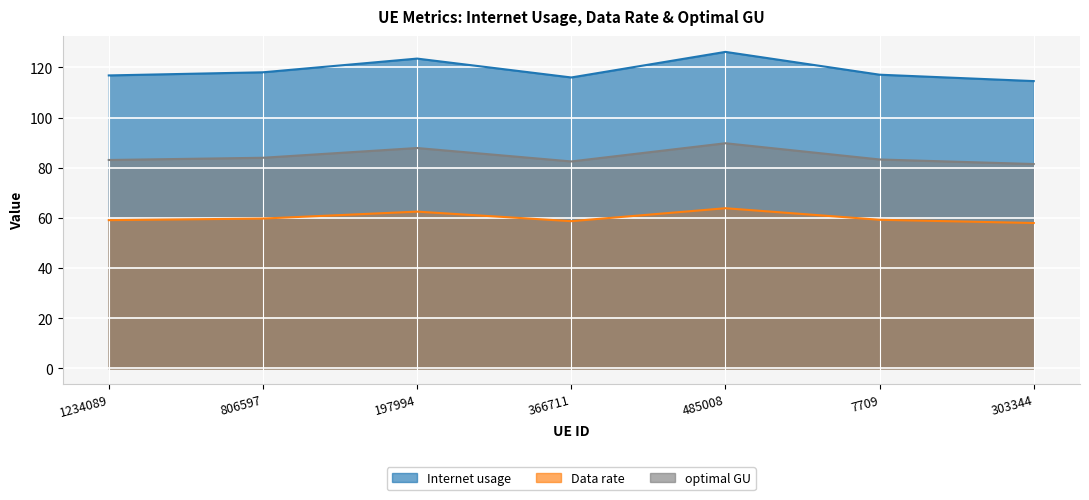

How many data points does each series have?

7